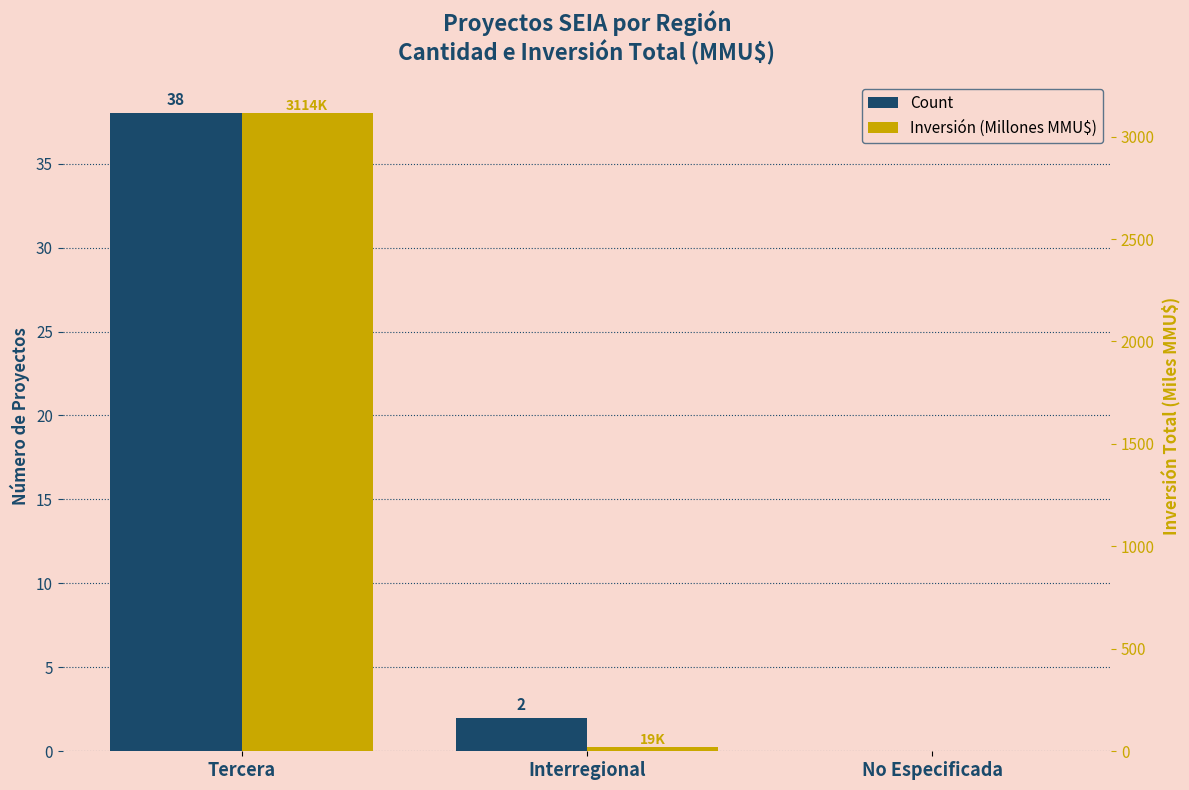

Count the number of data series in this chart.

2